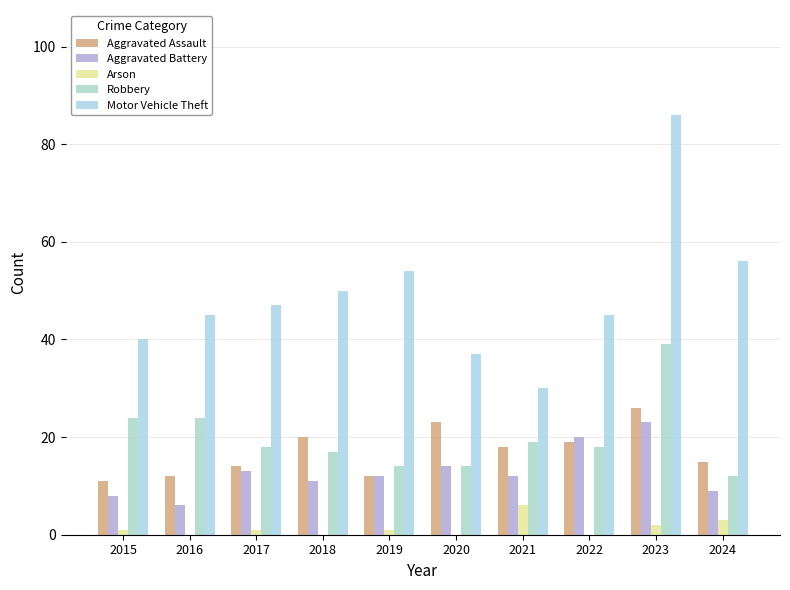

What is the total value across all series at 2019?

93